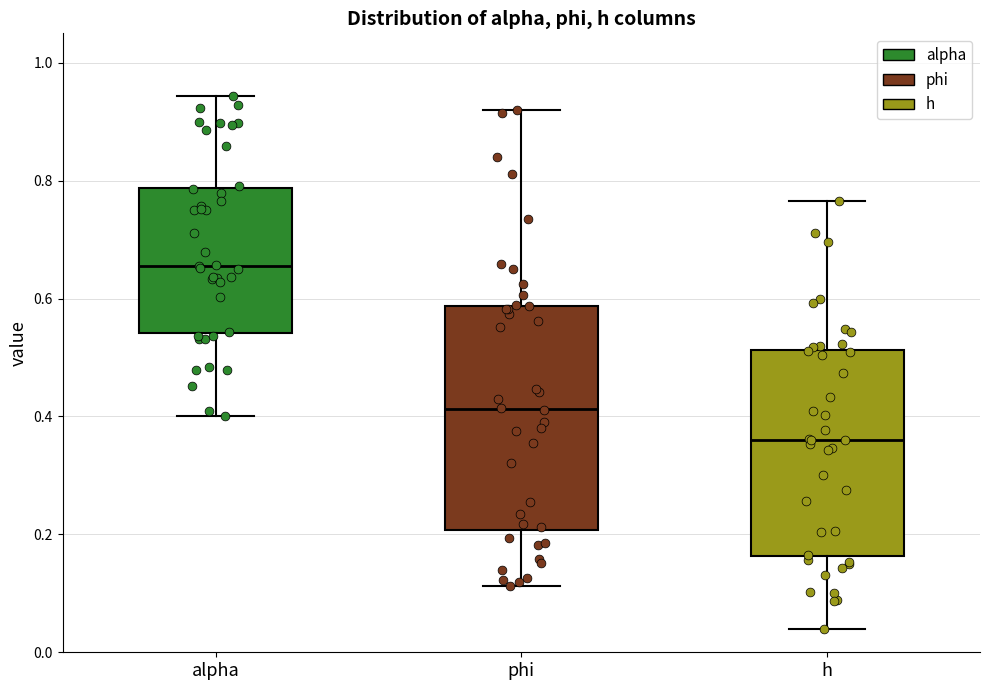

Which box is the tallest, from its lower edge to its upper edge?

phi